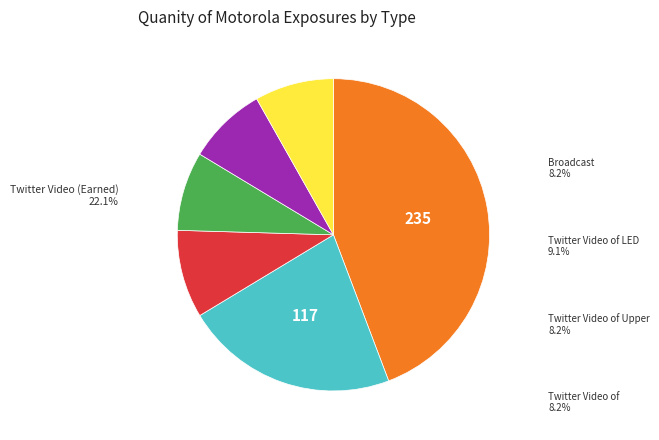

Count the number of slices in the pie.

6